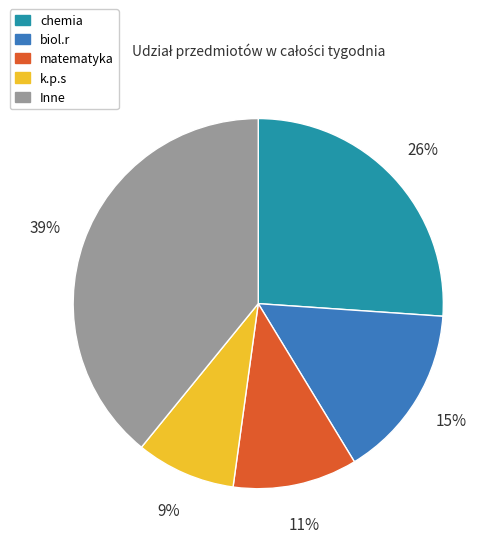

To the nearest percent, what is the difference between the largest and smallest slice percentages?

30%